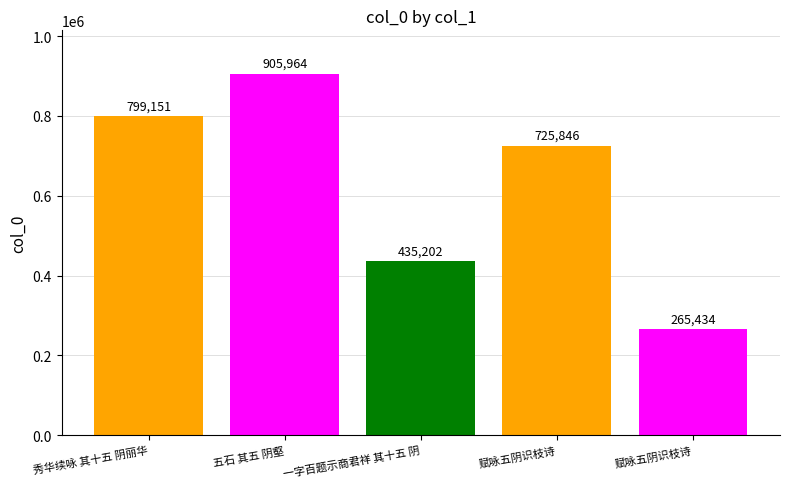

Which has a higher value, 赋咏五阴识枝诗 or 赋咏五阴识枝诗?

赋咏五阴识枝诗